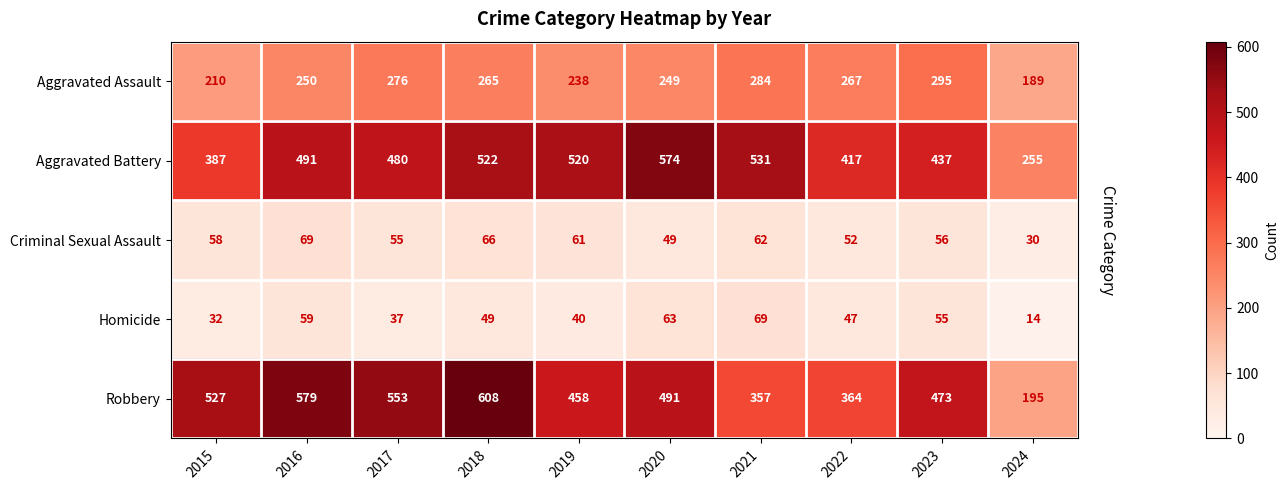

At 2020, list the series in order from largest to smallest.

Aggravated Battery, Robbery, Aggravated Assault, Homicide, Criminal Sexual Assault